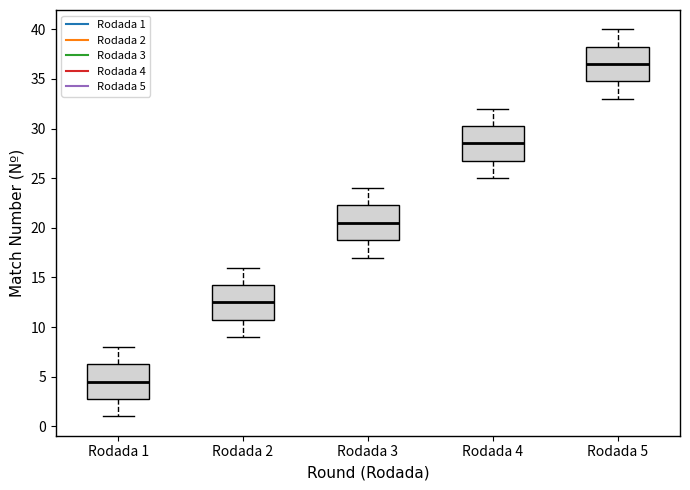

Reading left to right, read every box against the y-axis: the position of its median line, the range the box covers, and the ends of its whiskers. The values are not printed on the chart, so give them approximately, as read against the axis.

Rodada 1: median 4.5, box 3.0 to 6.5, whiskers 1.0 to 8.0
Rodada 2: median 12.5, box 11.0 to 14.5, whiskers 9.0 to 16.0
Rodada 3: median 20.5, box 19.0 to 22.5, whiskers 17.0 to 24.0
Rodada 4: median 28.5, box 27.0 to 30.5, whiskers 25.0 to 32.0
Rodada 5: median 36.5, box 35.0 to 38.5, whiskers 33.0 to 40.0